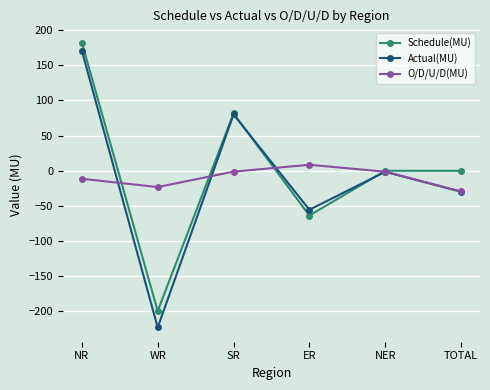

Is it true that Actual(MU) equals -223.3 at WR?

True